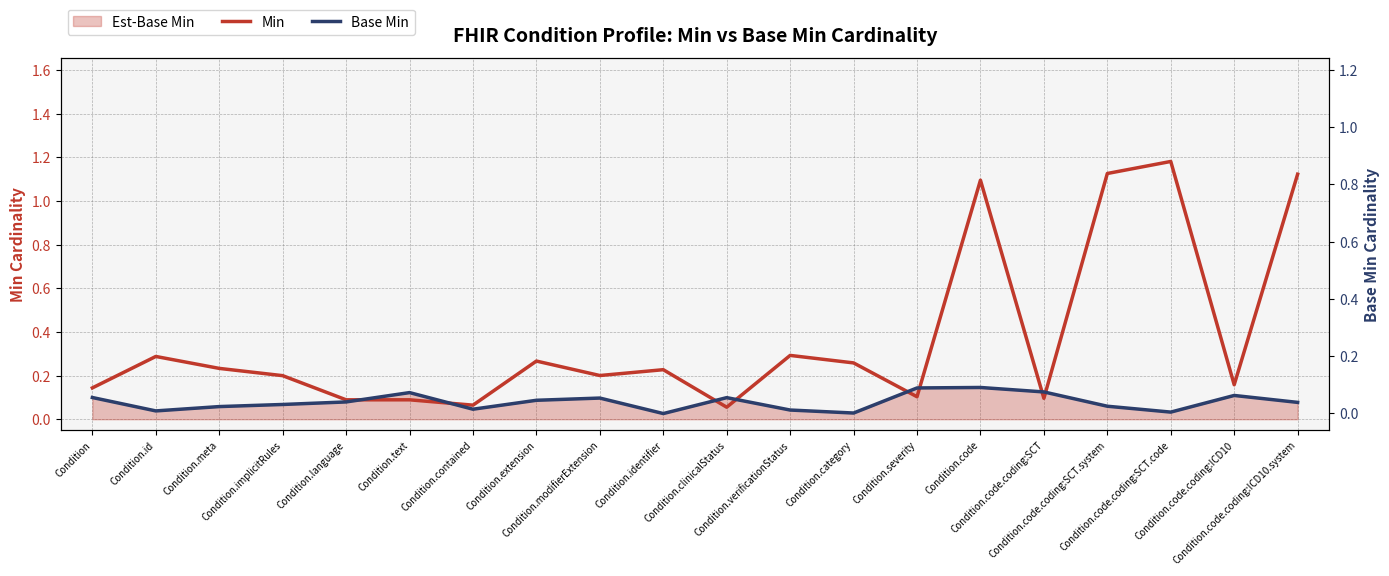

True or false: Base Min has more than 0 interior local peaks.

True